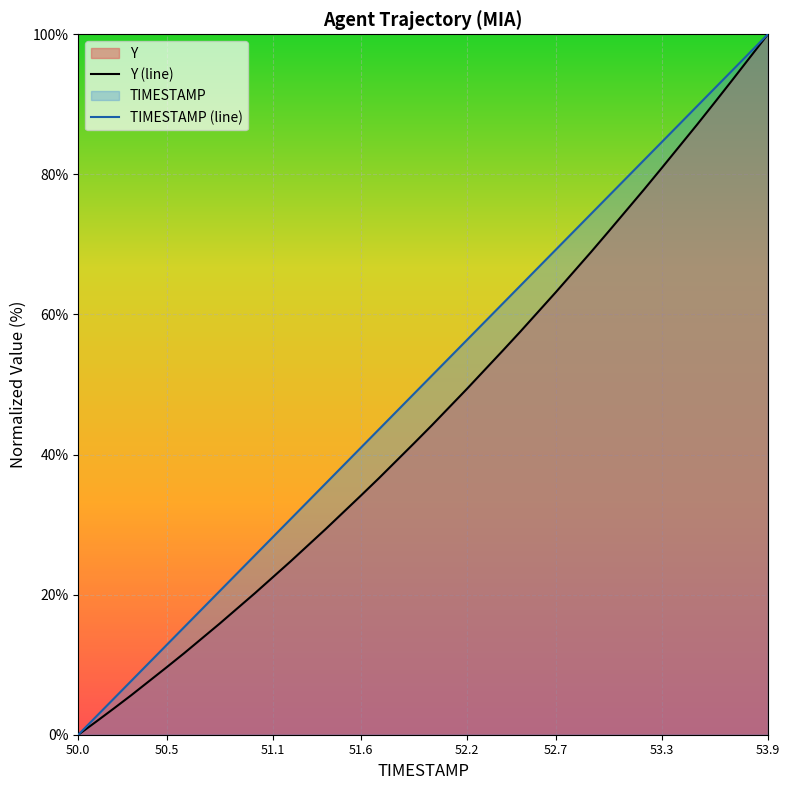

True or false: TIMESTAMP (line) and Y (line) intersect in this chart.

False